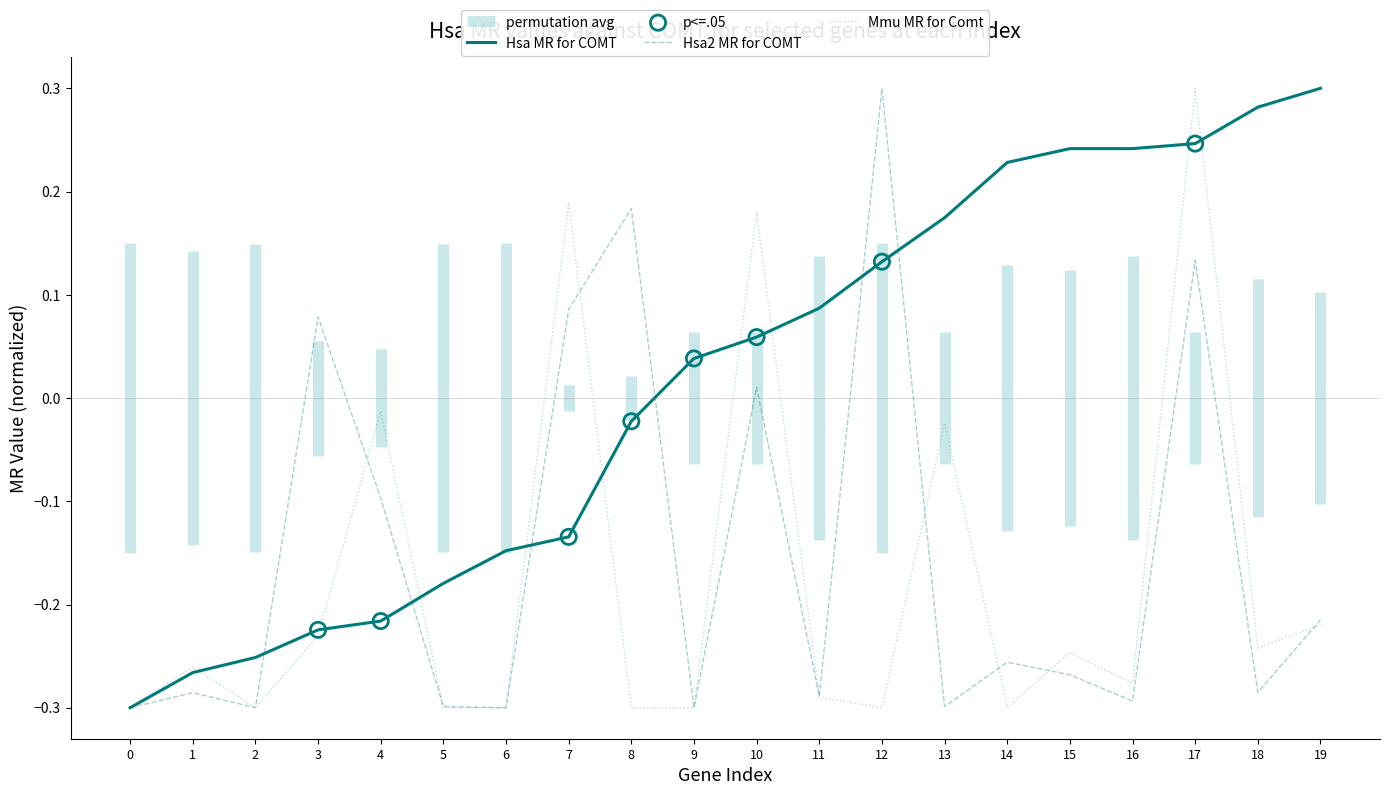

Which series reaches the minimum Y coordinate?

Hsa MR for COMT